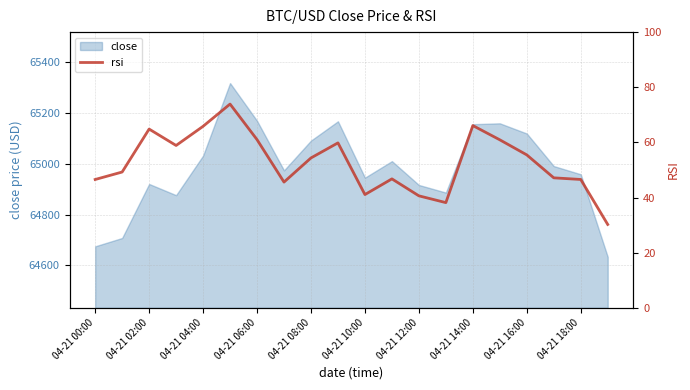

Reading left to right, what are all the values shown in this chart?

46.5	49.2	64.8	58.9	65.8	73.9	61.0	45.6	54.4	59.8	41.1	46.8	40.6	38.1	66.1	60.9	55.5	47.1	46.5	30.2